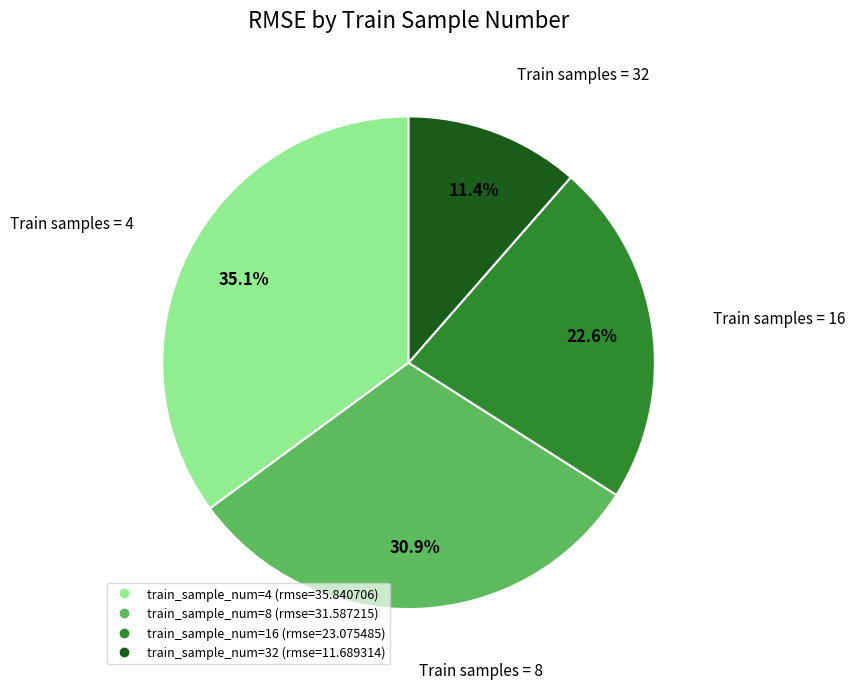

Is there any slice that represents more than half of the pie?

No